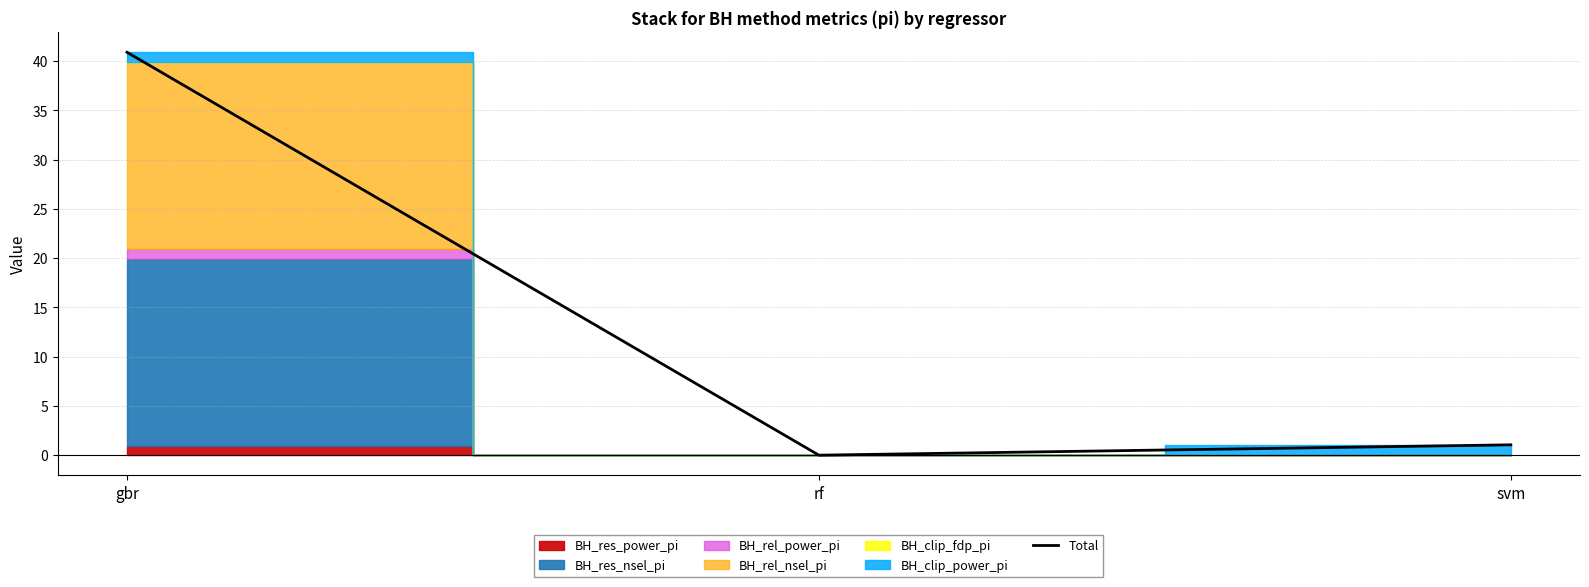

What is the label of the 1st point from the left?

gbr